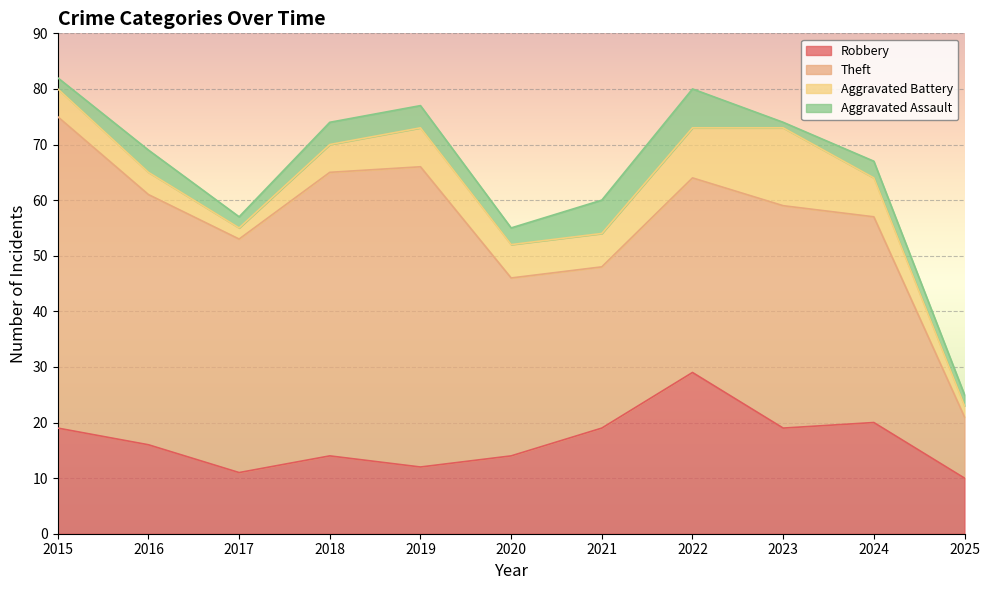

At which category is the sum across all series the highest?

2015